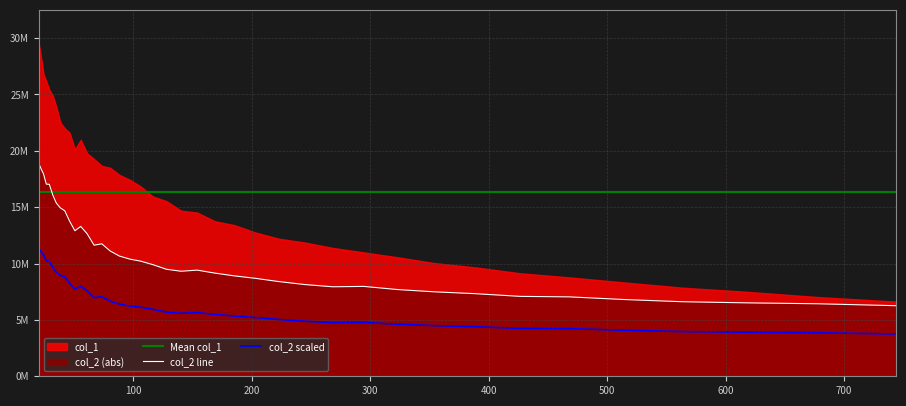

True or false: col_2 has more than 1 points higher than both neighbors.

True